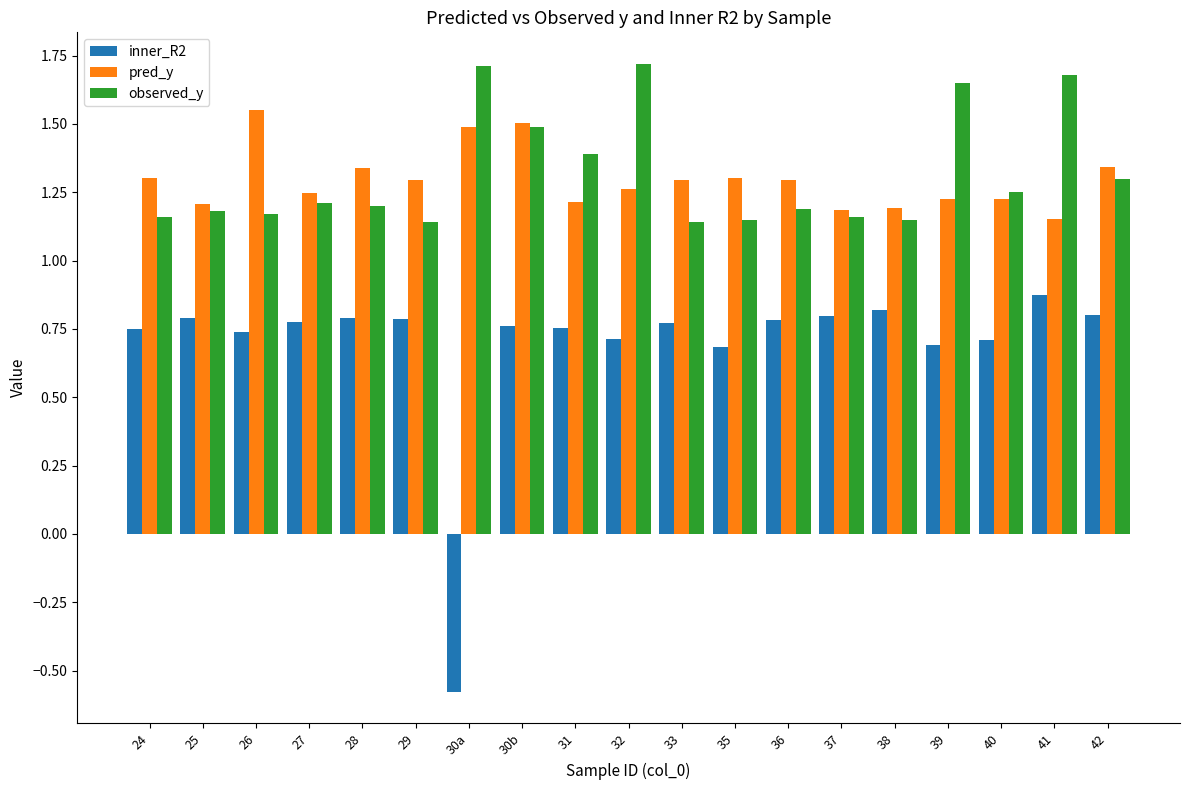

How many bars are there in each group?

3